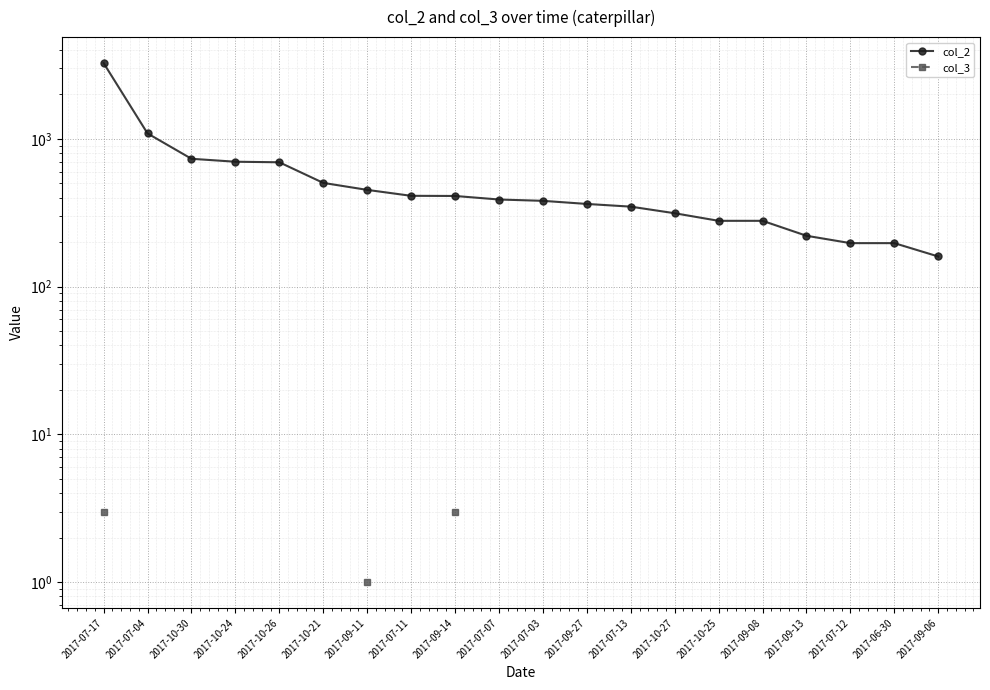

Which category has the lowest value across all series?

2017-09-11